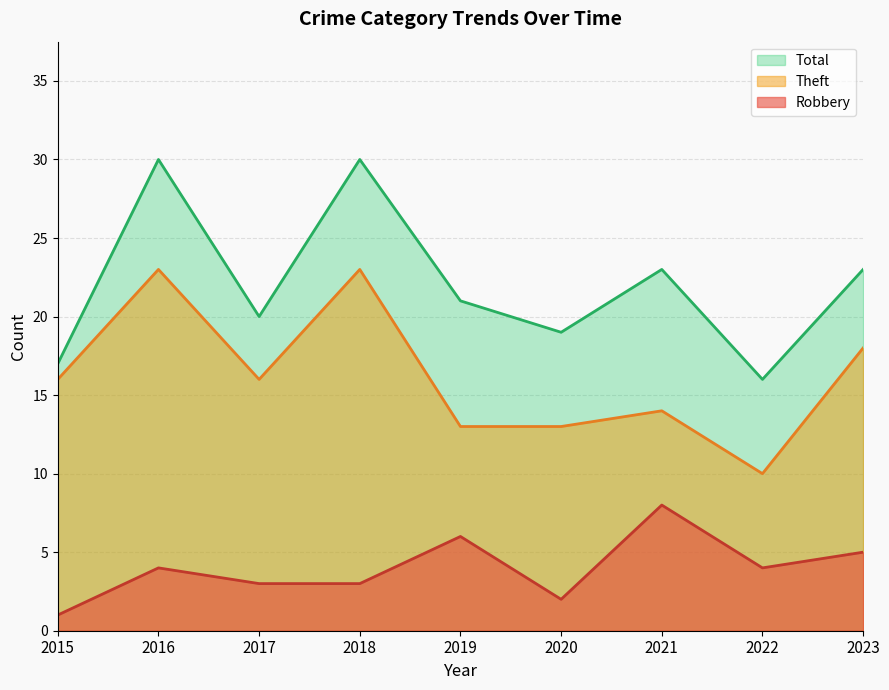

At 2015, list the series in order from largest to smallest.

Total, Theft, Robbery